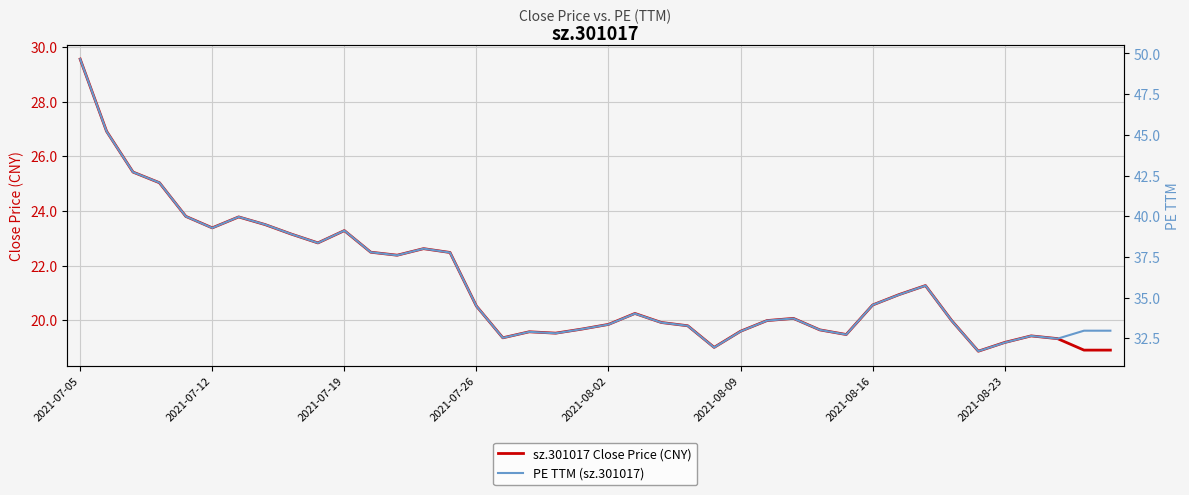

What are all the series names shown in the legend?

sz.301017 Close Price (CNY), PE TTM (sz.301017)